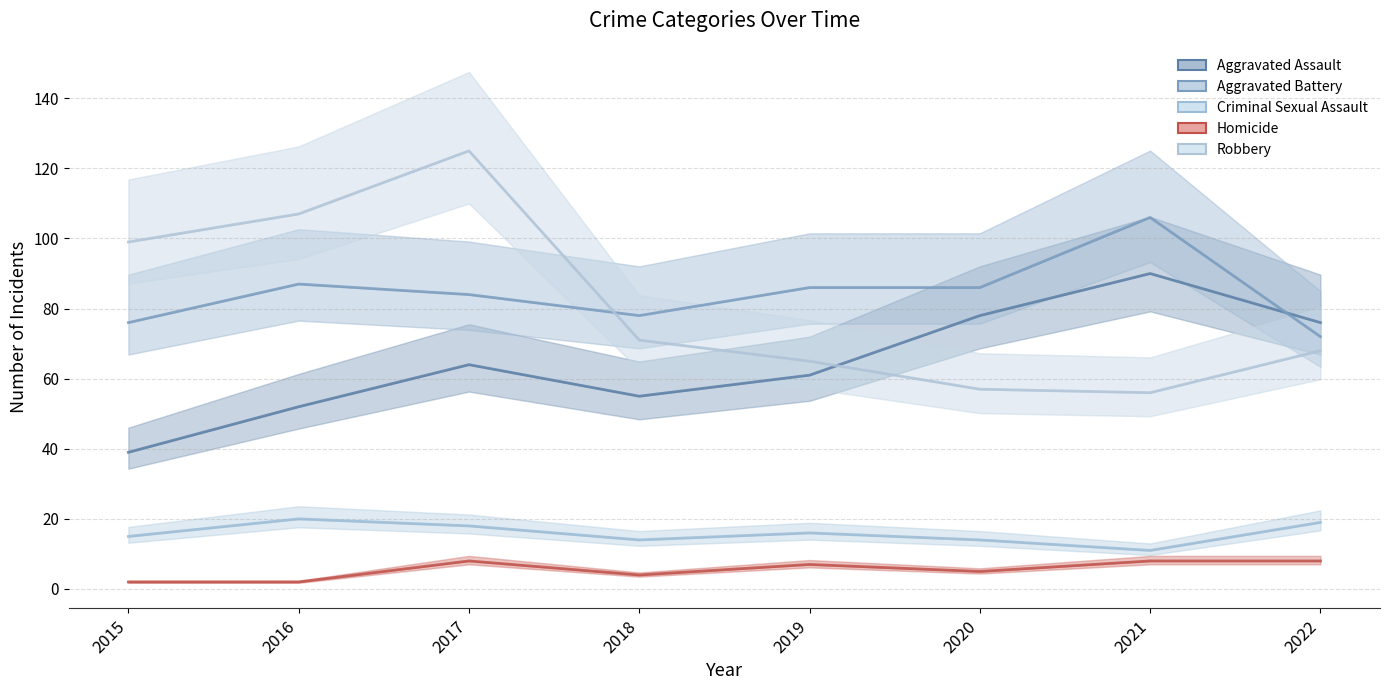

Which series changed the most between 2017 and 2019?

Robbery